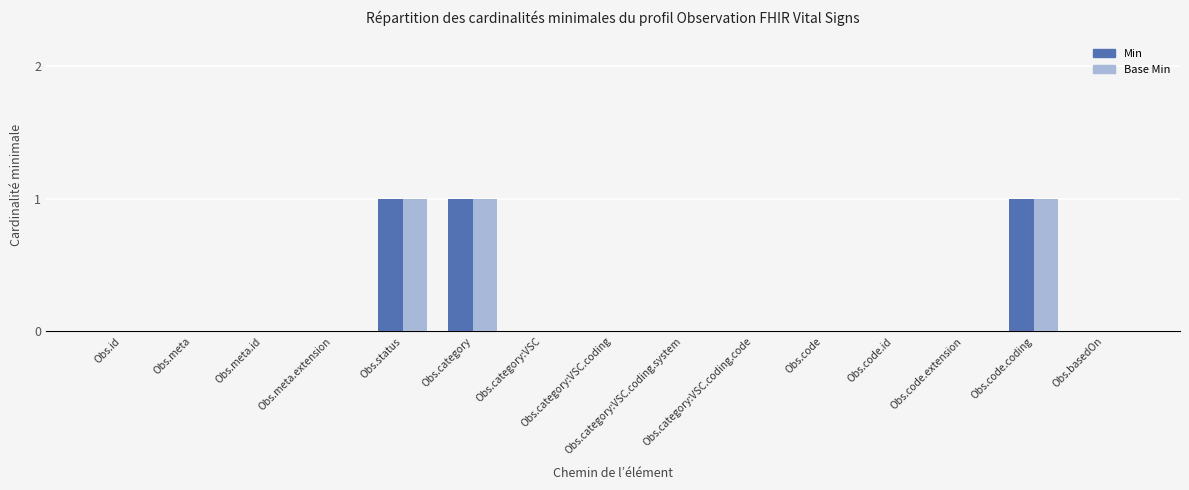

Reading left to right, extract all data points from this chart.

Min: Obs.id=0	Obs.meta=0	Obs.meta.id=0	Obs.meta.extension=0	Obs.status=1	Obs.category=1	Obs.category:VSC=0	Obs.category:VSC.coding=0	Obs.category:VSC.coding.system=0	Obs.category:VSC.coding.code=0	Obs.code=0	Obs.code.id=0	Obs.code.extension=0	Obs.code.coding=1	Obs.basedOn=0
Base Min: Obs.id=0	Obs.meta=0	Obs.meta.id=0	Obs.meta.extension=0	Obs.status=1	Obs.category=1	Obs.category:VSC=0	Obs.category:VSC.coding=0	Obs.category:VSC.coding.system=0	Obs.category:VSC.coding.code=0	Obs.code=0	Obs.code.id=0	Obs.code.extension=0	Obs.code.coding=1	Obs.basedOn=0